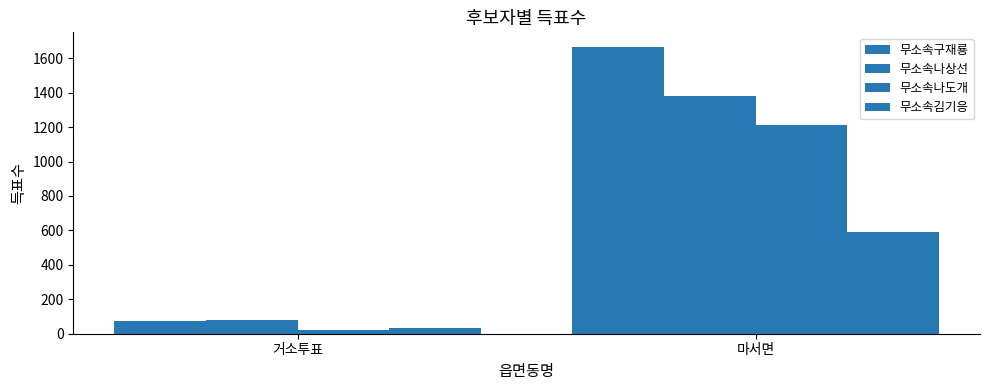

Does the chart contain stacked bars?

No